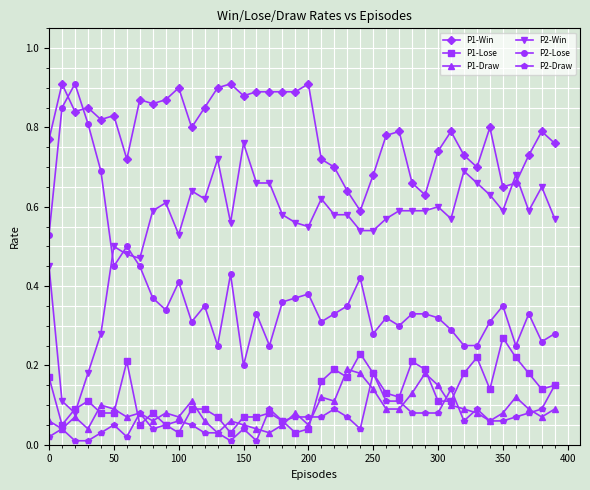

True or false: P1-Win has more than 1 interior local peaks.

True